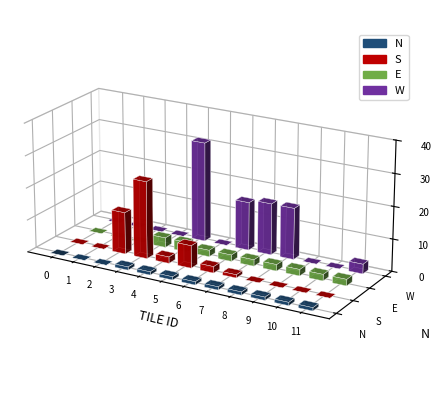

Rank the series by their average value, from highest to lowest.

W, S, E, N